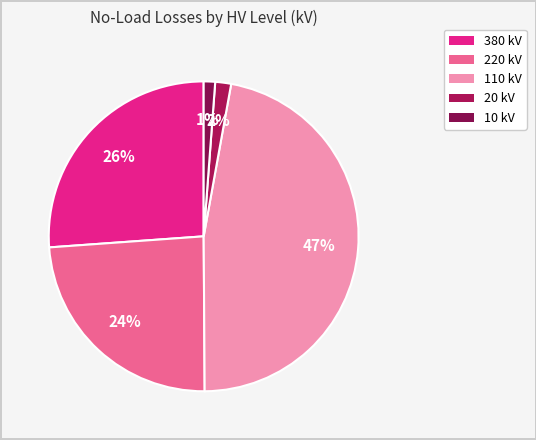

How many segments does this pie chart have?

5